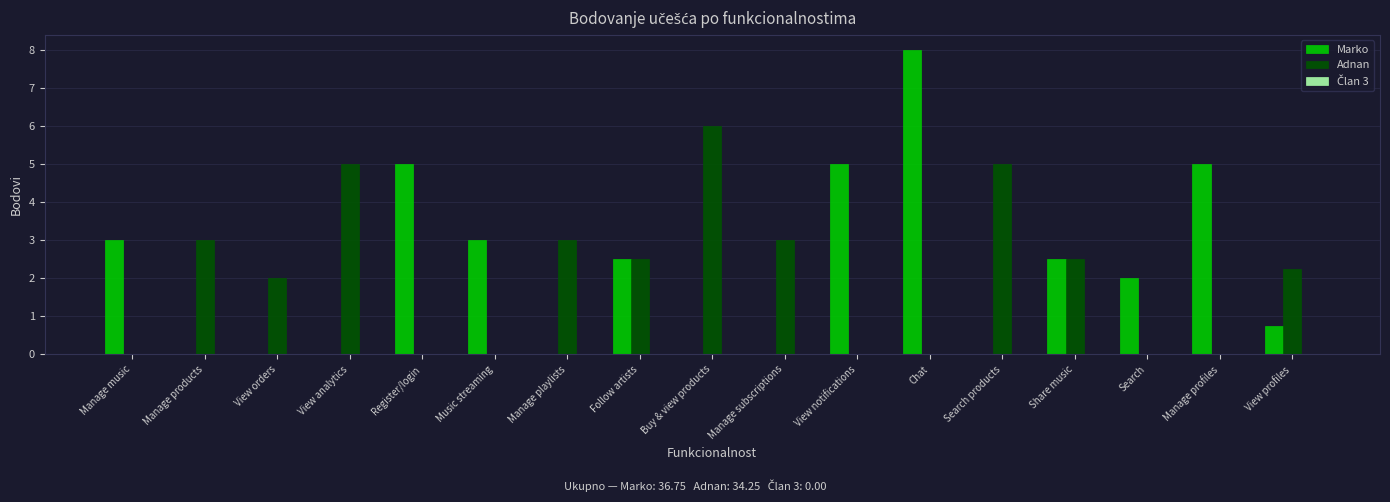

Is the value of Adnan at Follow artists greater than the value of Marko at Buy & view products?

Yes